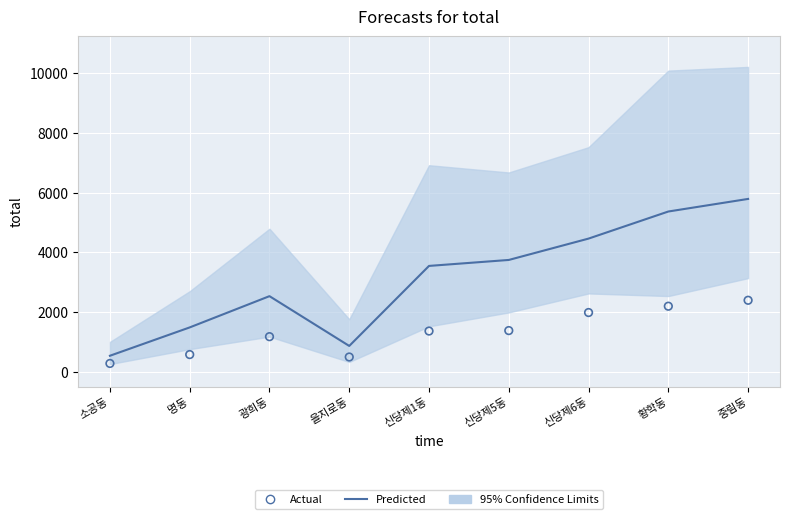

Which series contains the highest Y value?

Predicted